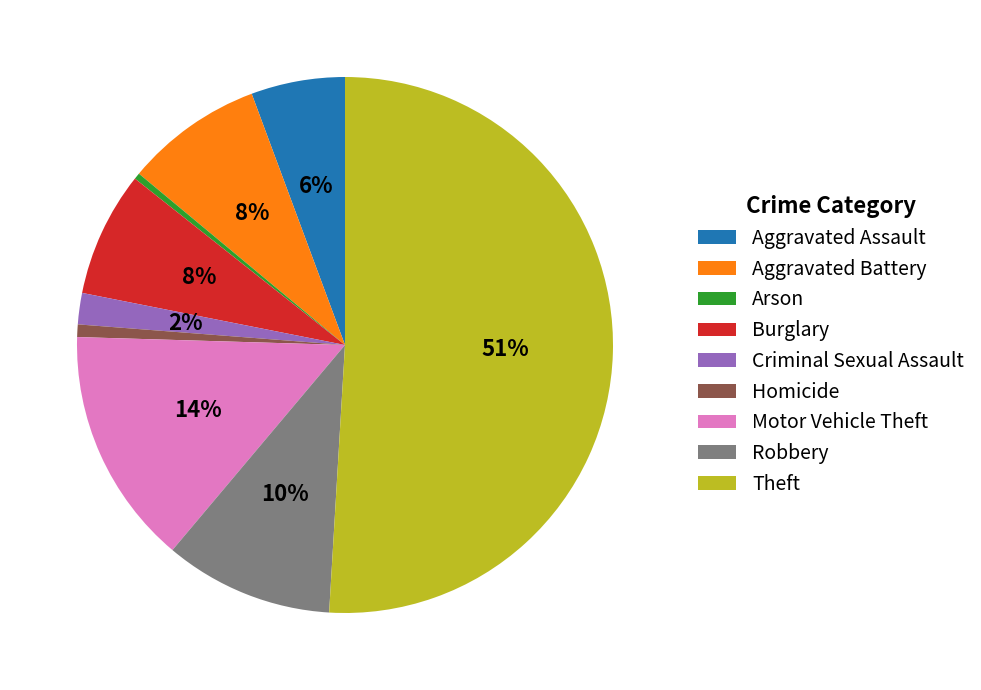

Which has a higher value, Motor Vehicle Theft or Robbery?

Motor Vehicle Theft